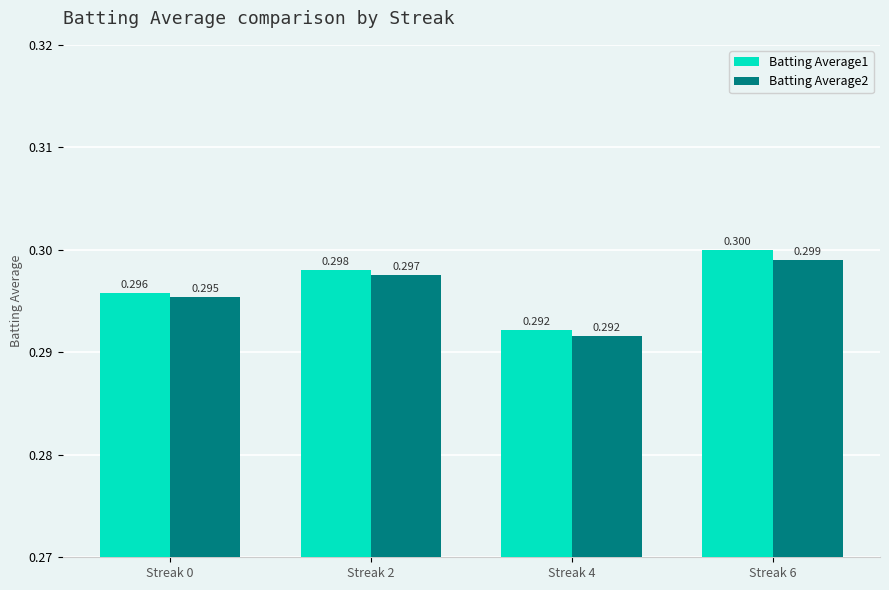

List the labels in order of Batting Average2 value, largest first.

Streak 6, Streak 2, Streak 0, Streak 4